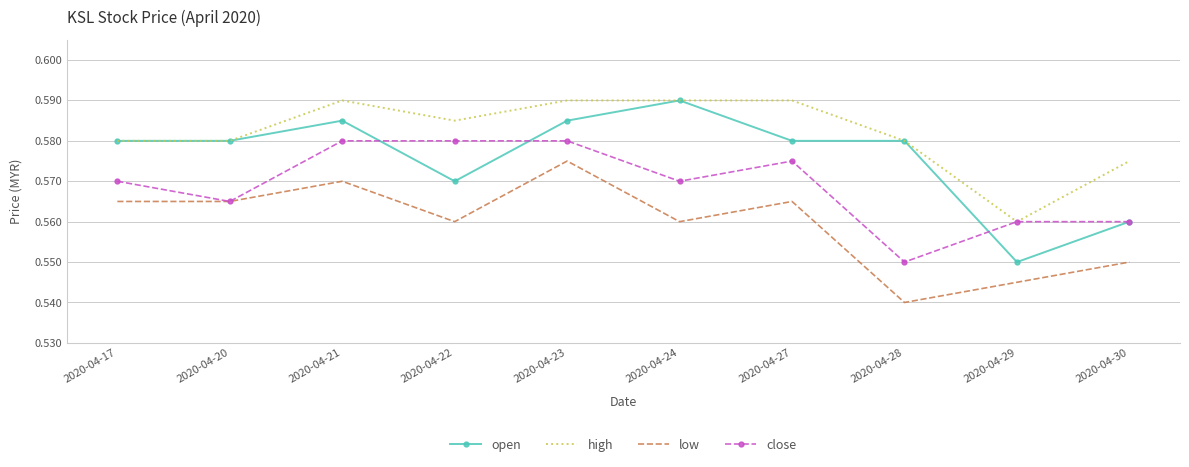

True or false: close and open intersect in this chart.

True